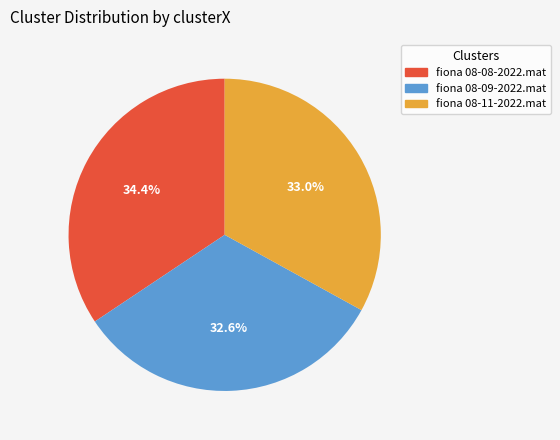

To the nearest percent, what is the combined percentage of fiona 08-08-2022.mat and fiona 08-09-2022.mat?

67%